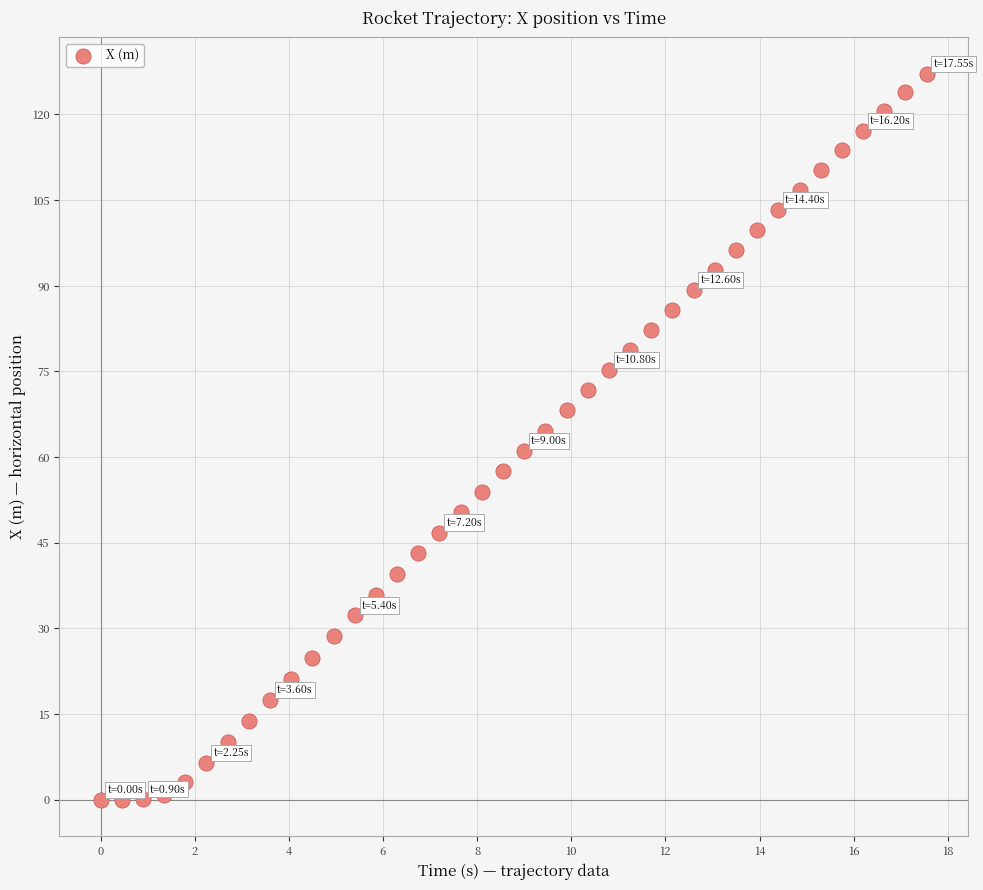

What is the range of X values (max minus min)?

17.6